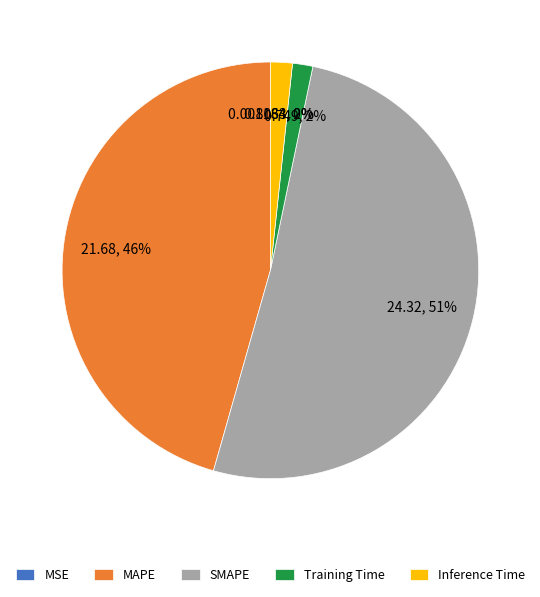

Between SMAPE and Inference Time, which is larger?

SMAPE